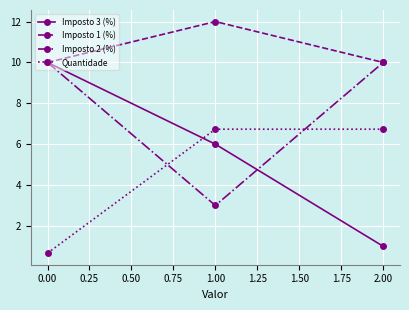

What is the lowest value of the Imposto 2 (%) series?

3.0